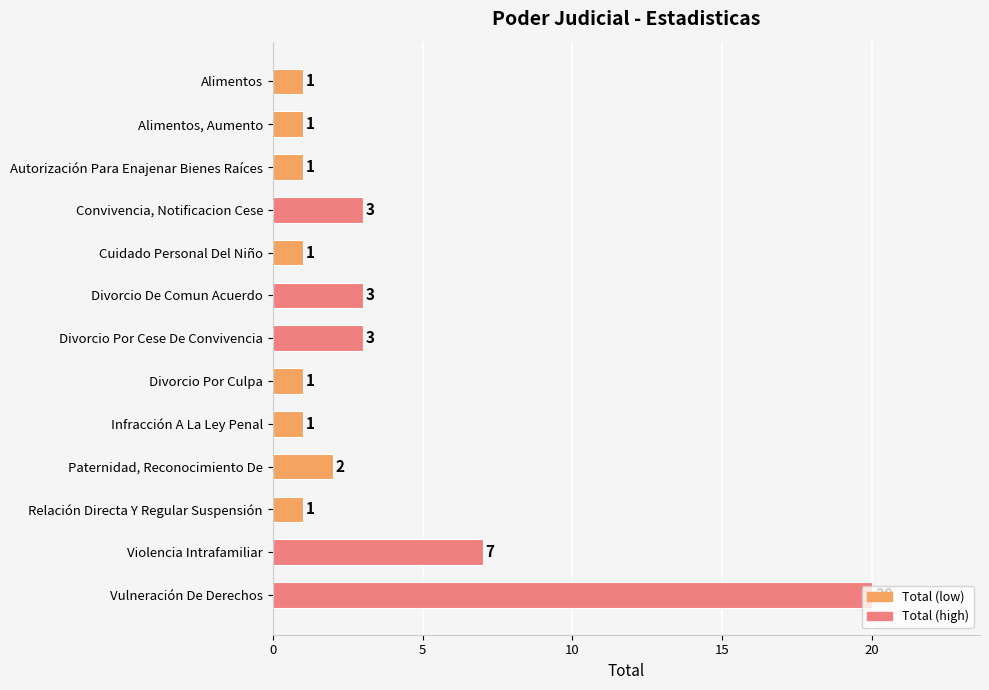

What is the difference between the maximum and minimum values?

19